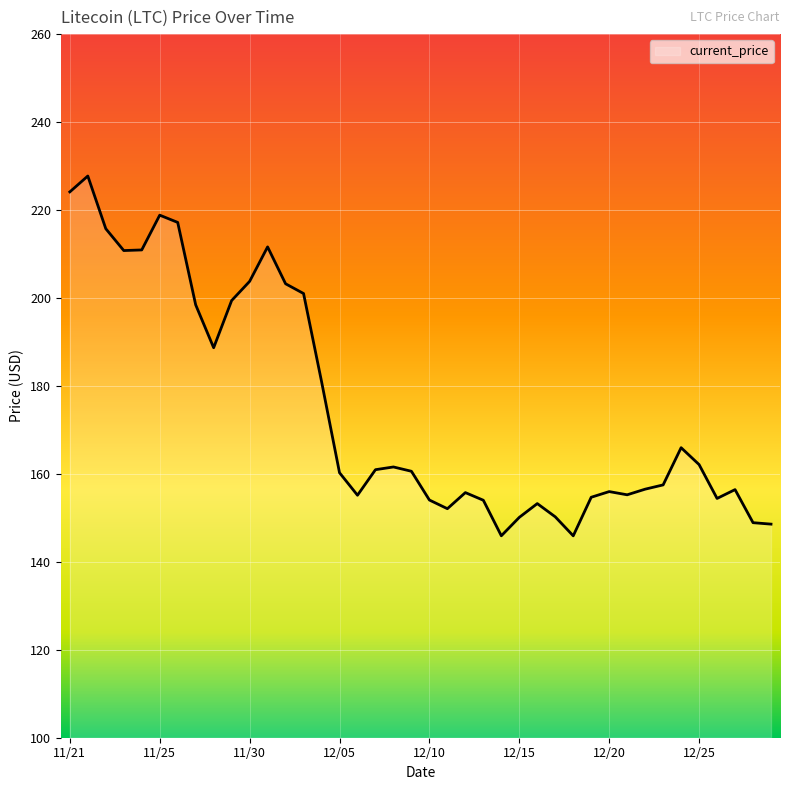

What is the smallest value displayed?

145.9